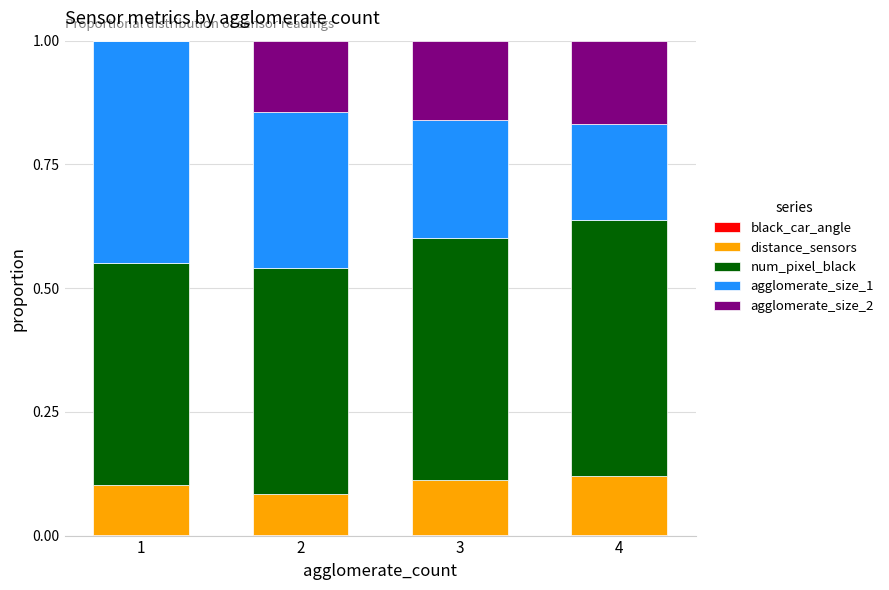

Does the chart contain stacked bars?

Yes